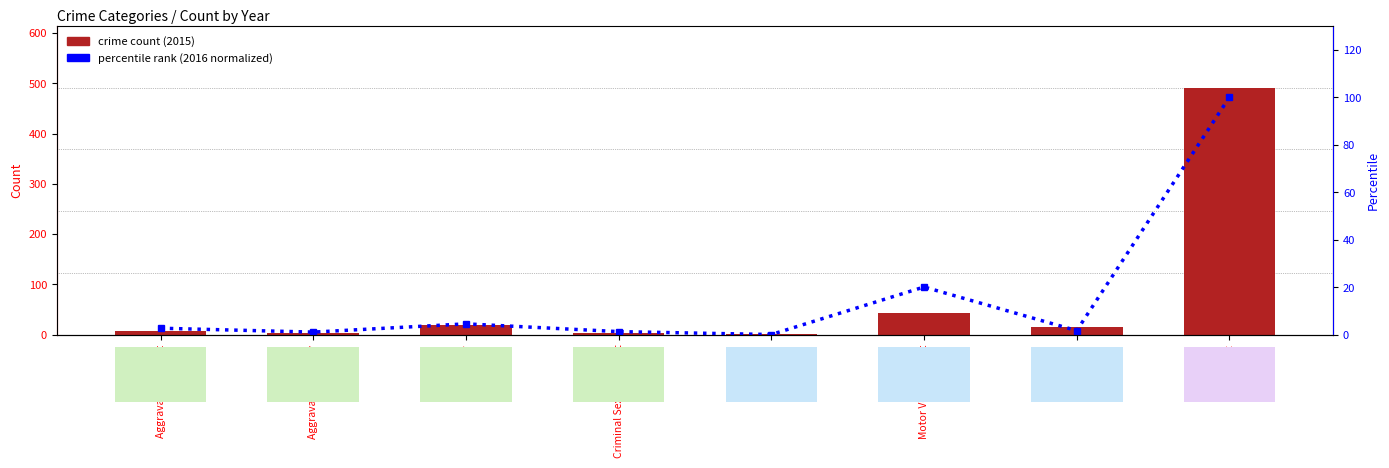

Rank the series by their maximum value, from lowest to highest.

percentile rank within the sample, crime count